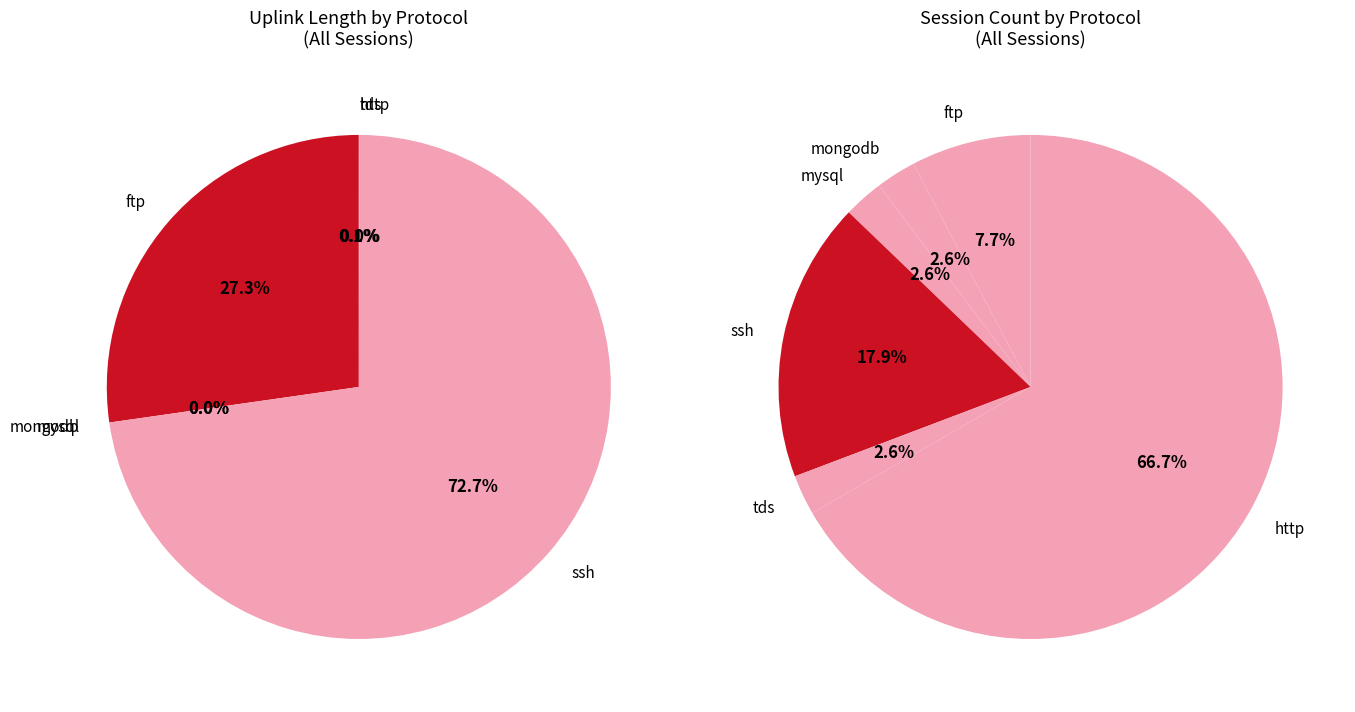

The mysql slice represents 0% of the pie. True or false?

True